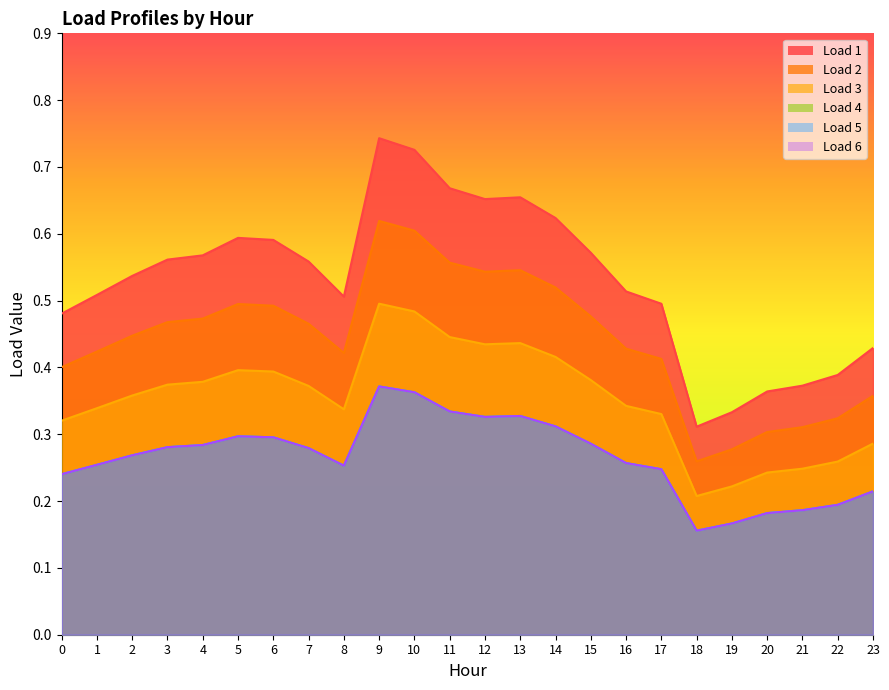

At 10, list the series in order from smallest to largest.

Load 4, Load 5, Load 6, Load 3, Load 1, Load 2